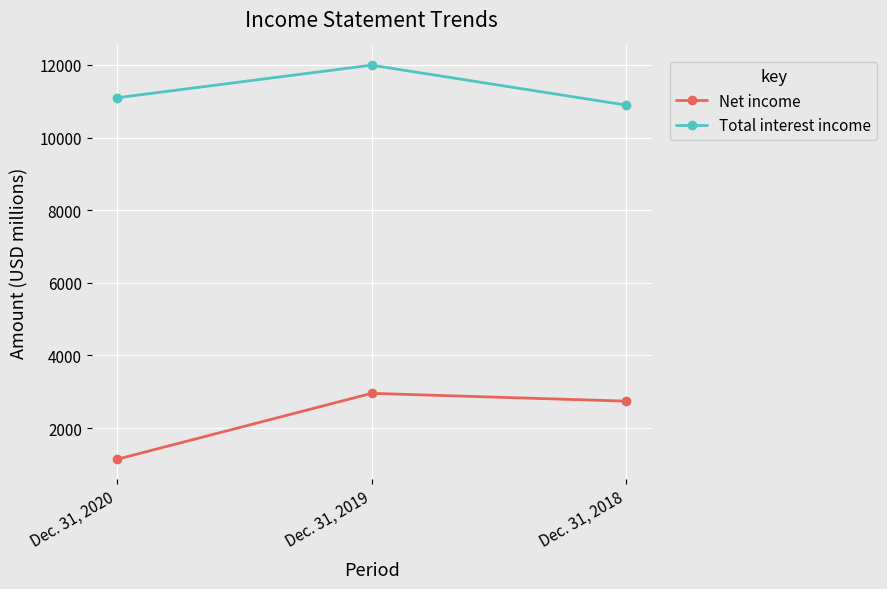

What is the difference between the highest and lowest values at Dec. 31, 2020?

9954